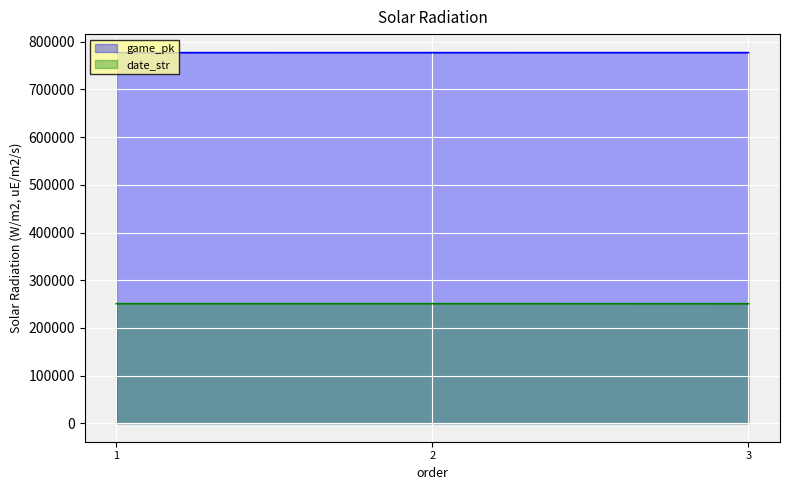

List the labels in order of game_pk value, largest first.

3, 1, 2